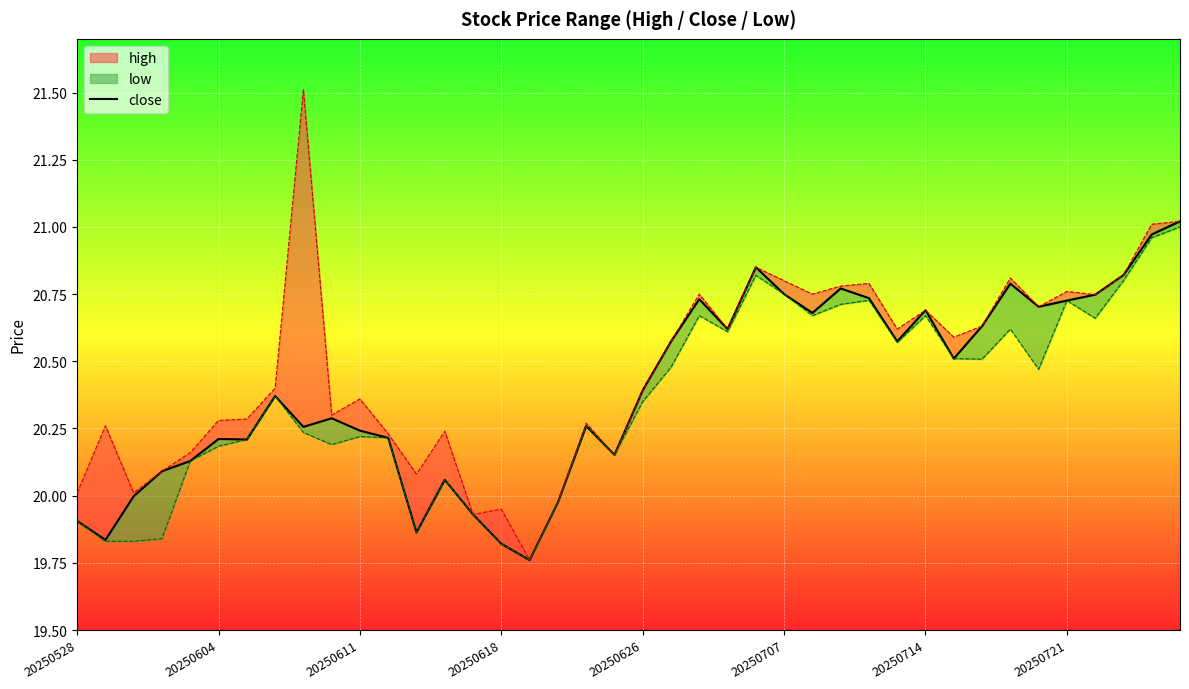

How many data points are less than 20?

8